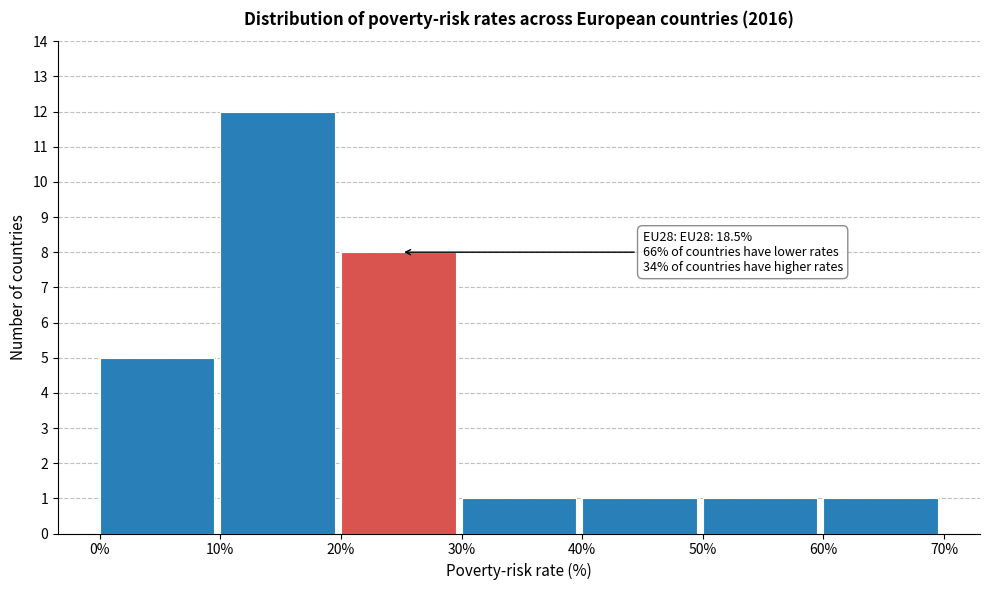

Over which range of the x-axis is the bar tallest?

10% to 20%